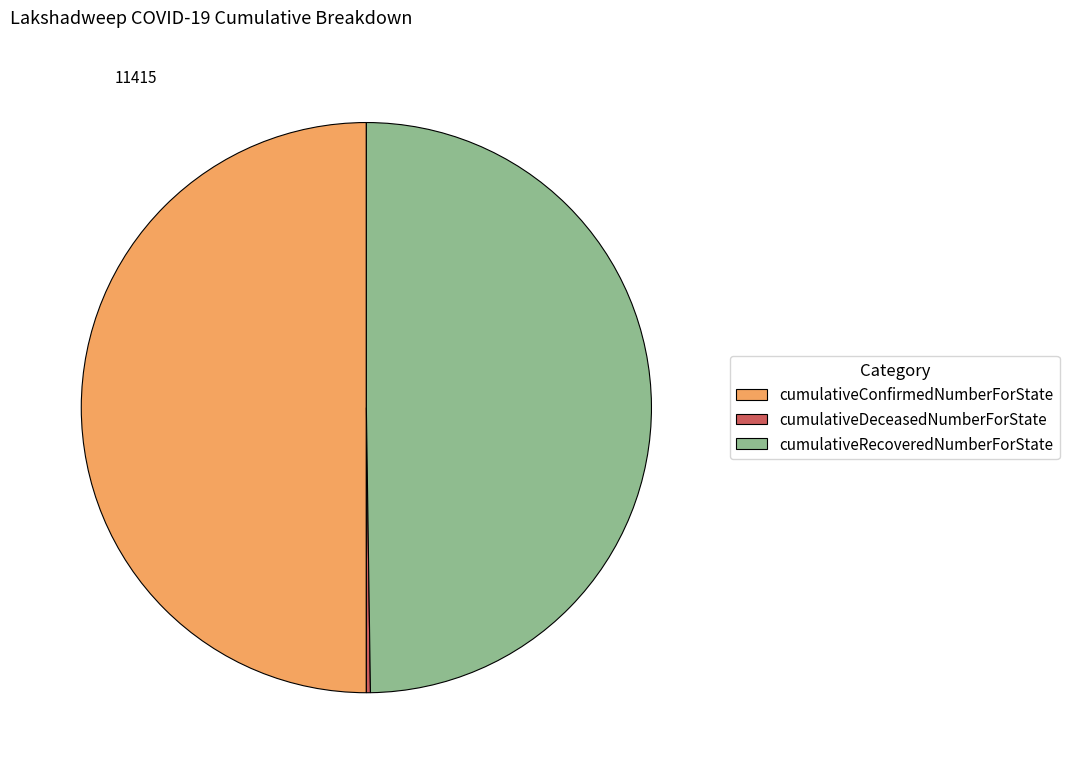

Is the sum of cumulativeRecoveredNumberForState and cumulativeConfirmedNumberForState greater than half?

Yes